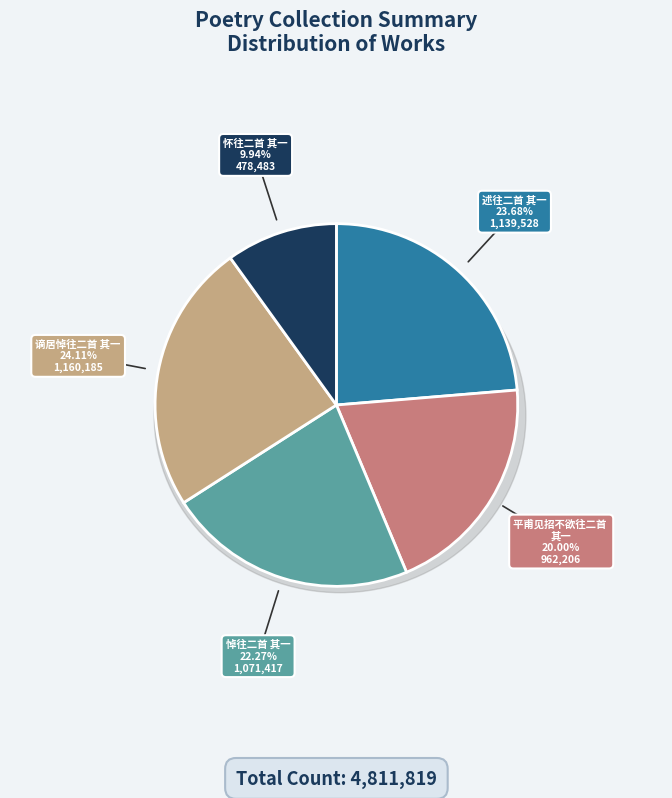

Count the number of slices in the pie.

5